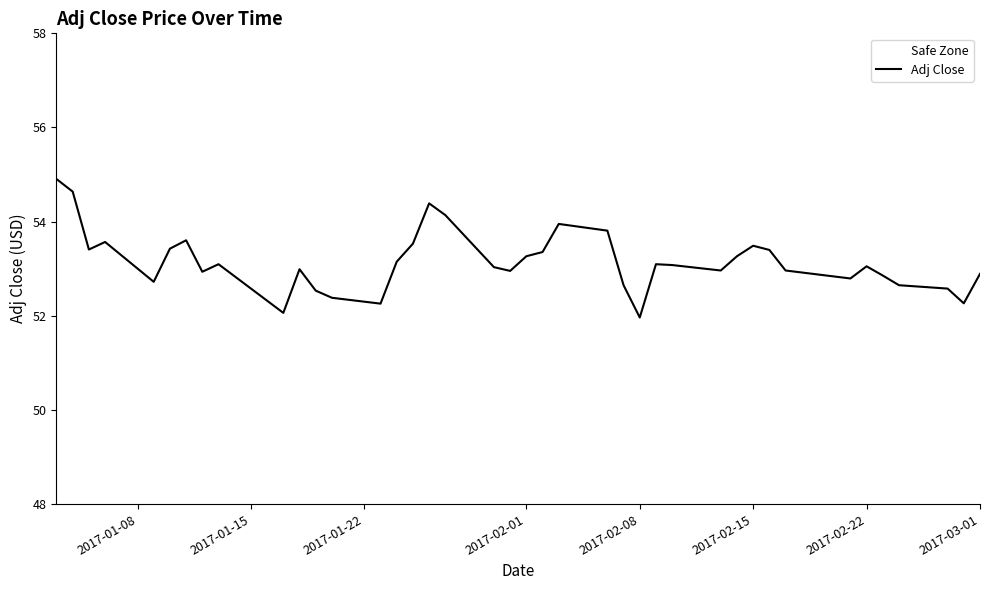

How many data points does each series have?

40